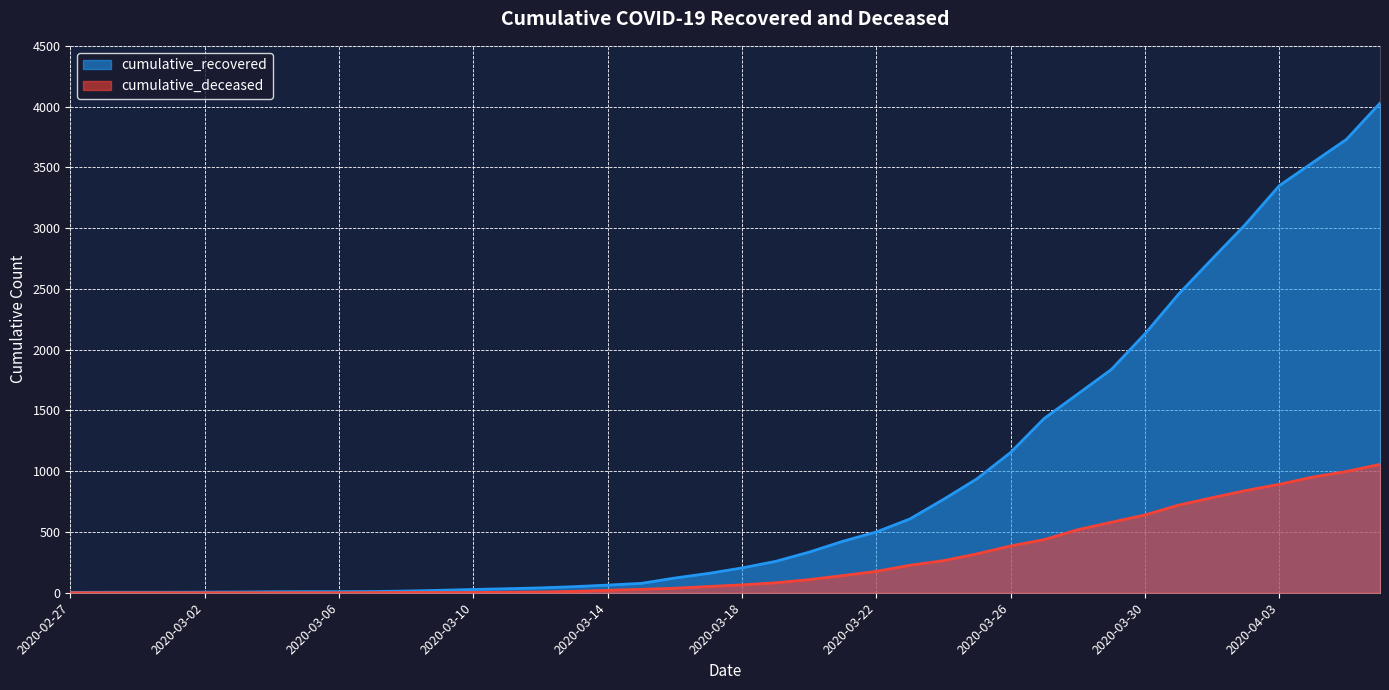

Rank the series by their maximum value, from lowest to highest.

cumulative_deceased, cumulative_recovered